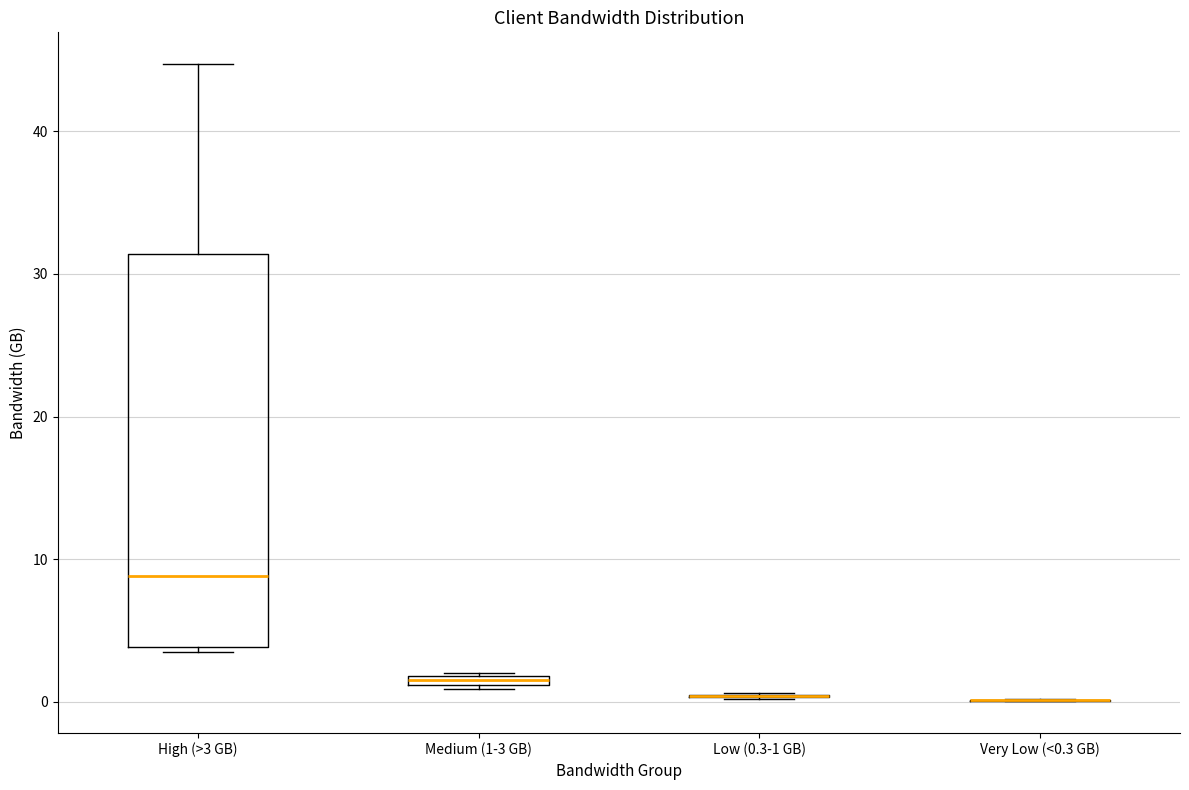

Comparing the boxes themselves (not the whiskers), which one is the tallest?

High (>3 GB)